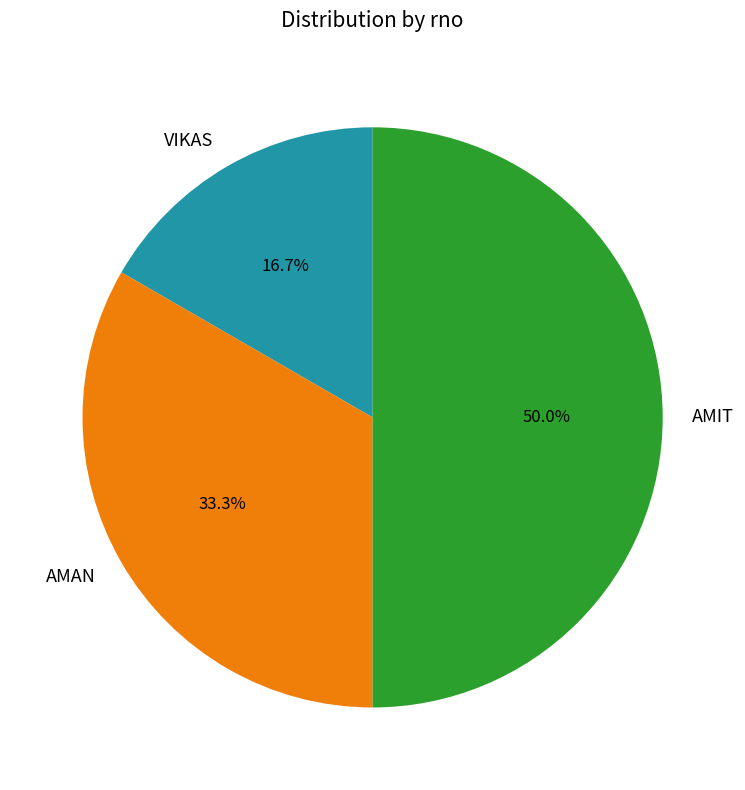

To the nearest percent, what is the average slice percentage?

33%